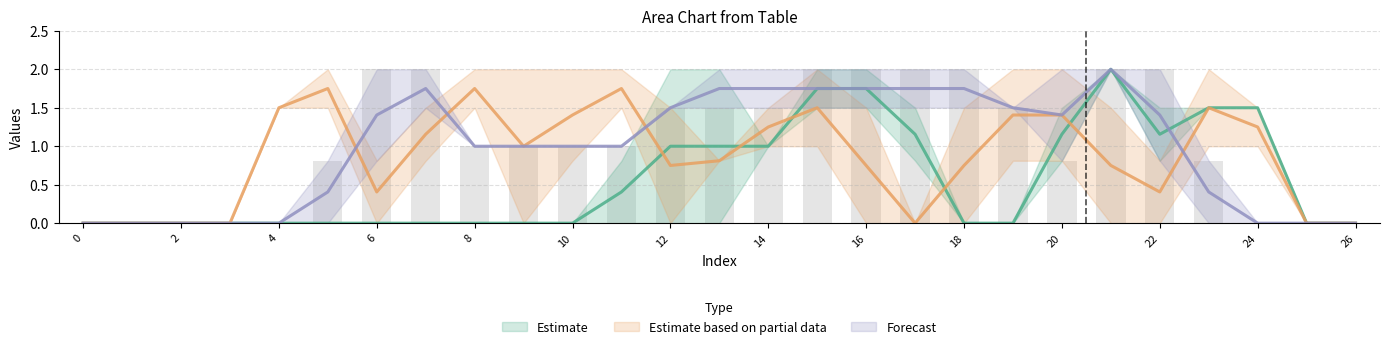

At how many categories does at least one series exceed 0?

21